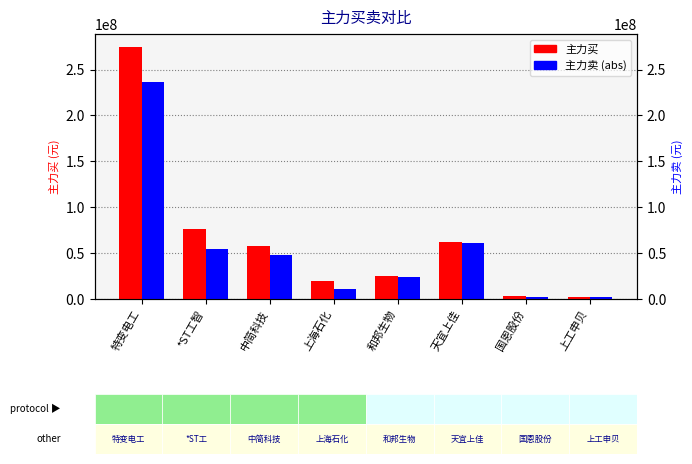

At which category does the chart reach its peak across all series?

特变电工